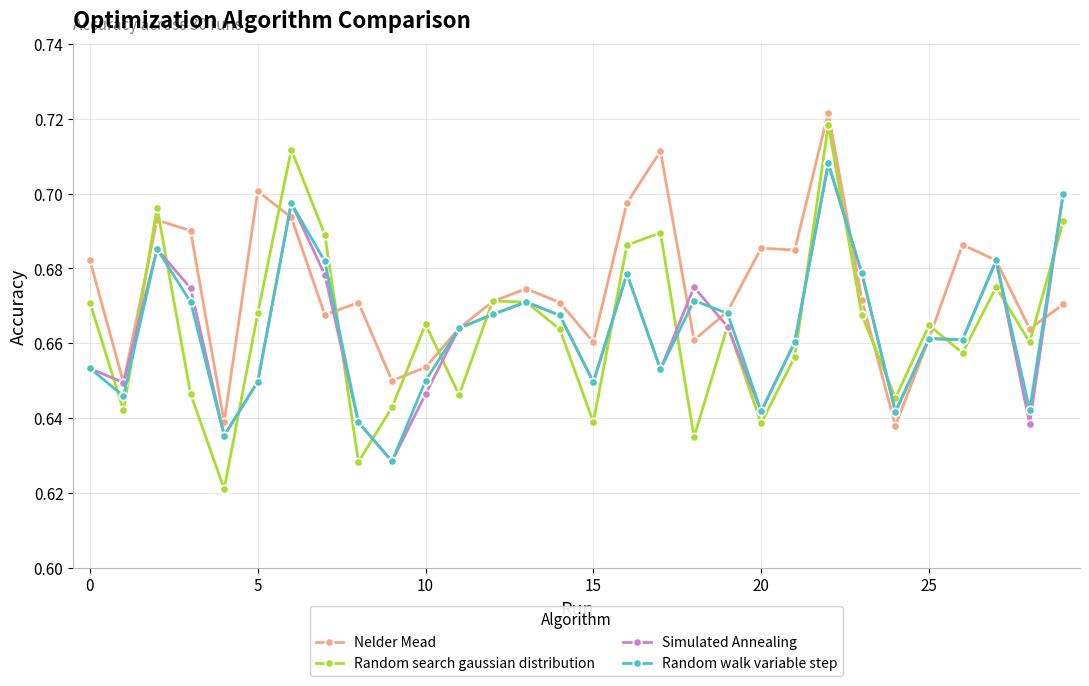

How many Nelder Mead values are between 0 and 1?

30